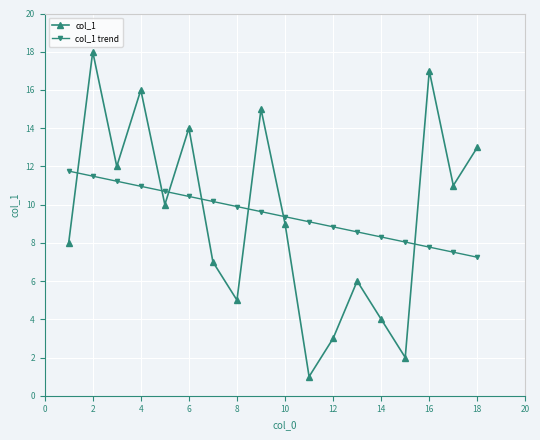

List the series in order of their peak value, lowest first.

col_1 trend, col_1